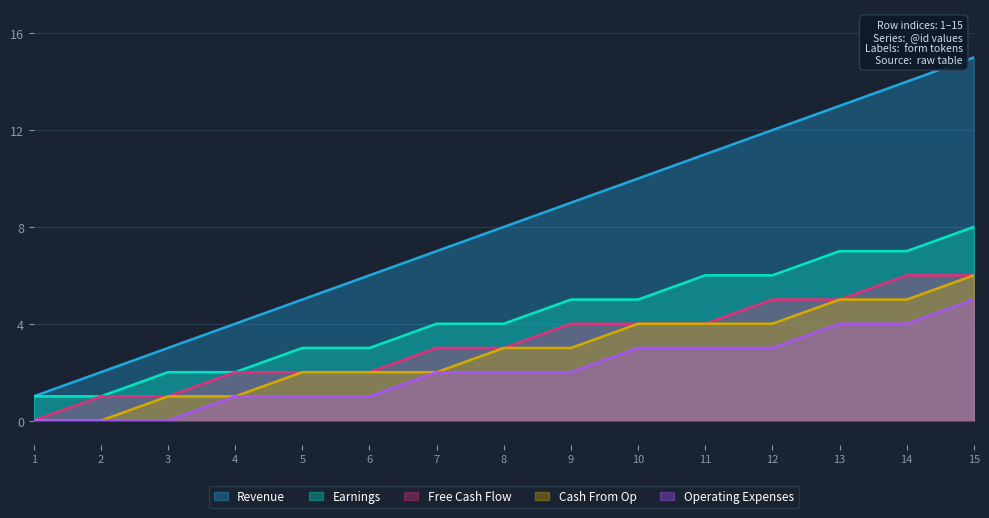

Which has a higher value, 14 or 10?

14